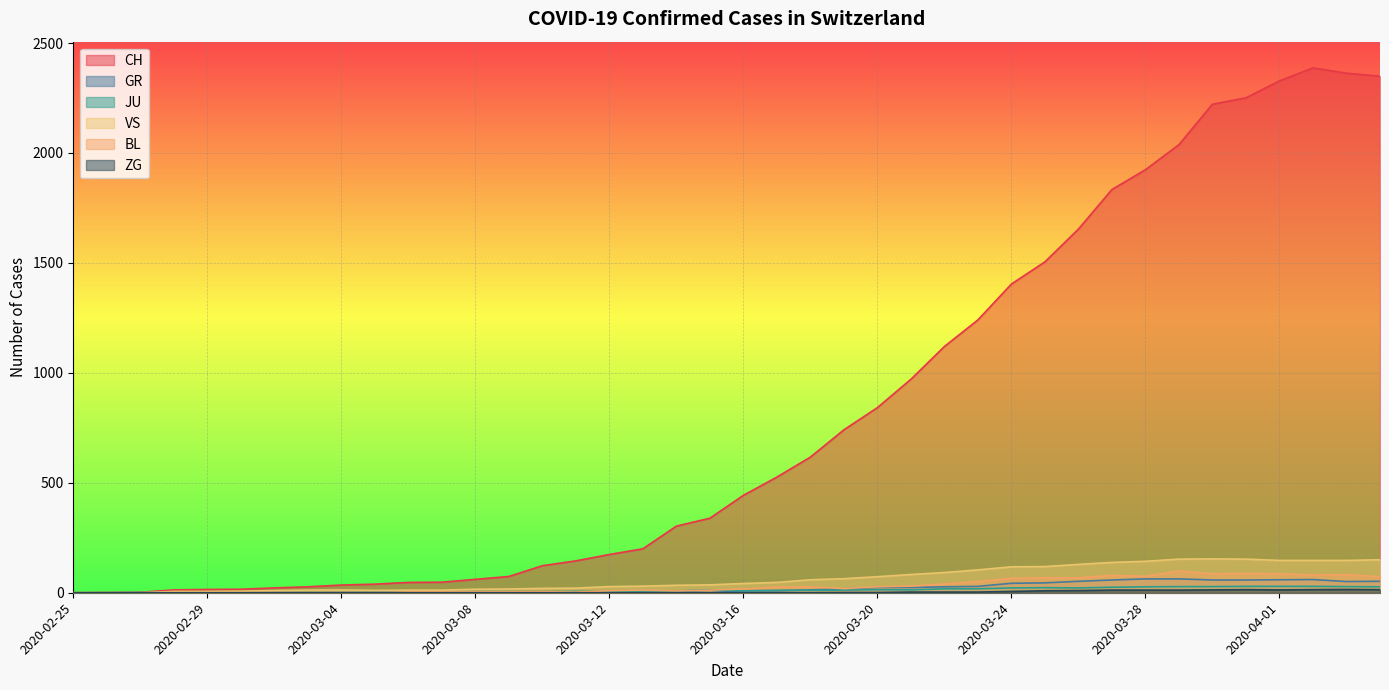

List the series in order of their peak value, lowest first.

ZG, JU, GR, BL, VS, CH